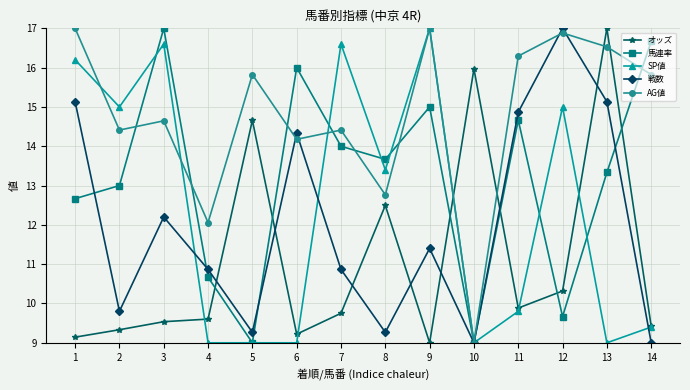

What is the total value across all series at 3?

70.0